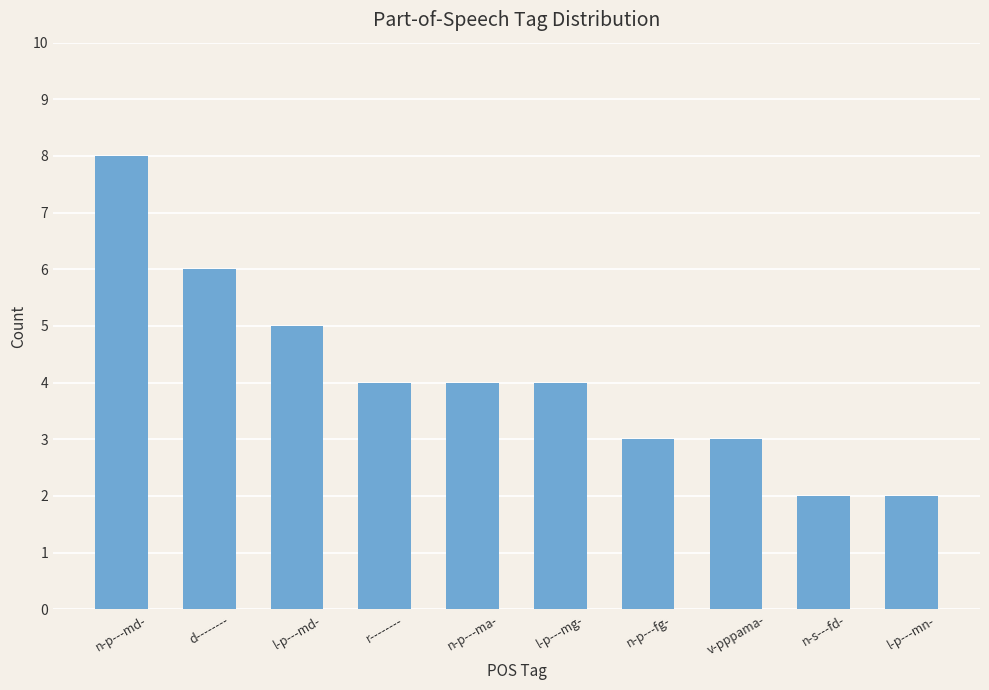

At which category does the chart reach its peak across all series?

n-p---md-